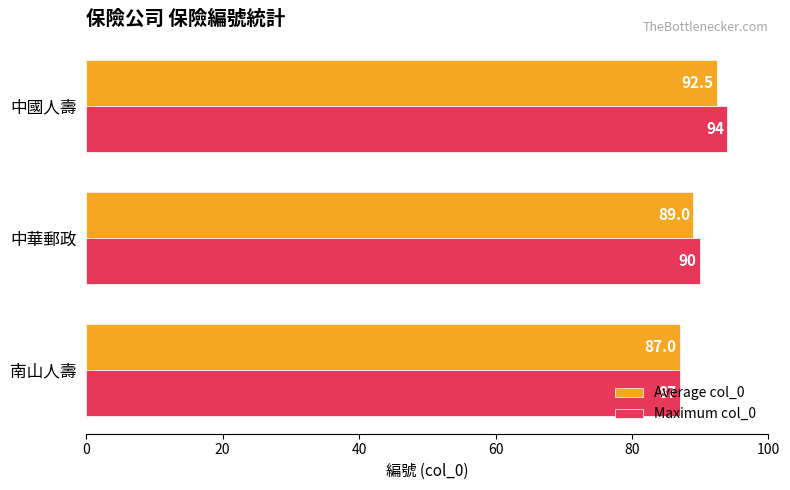

Which series has the largest total across all categories?

Maximum col_0